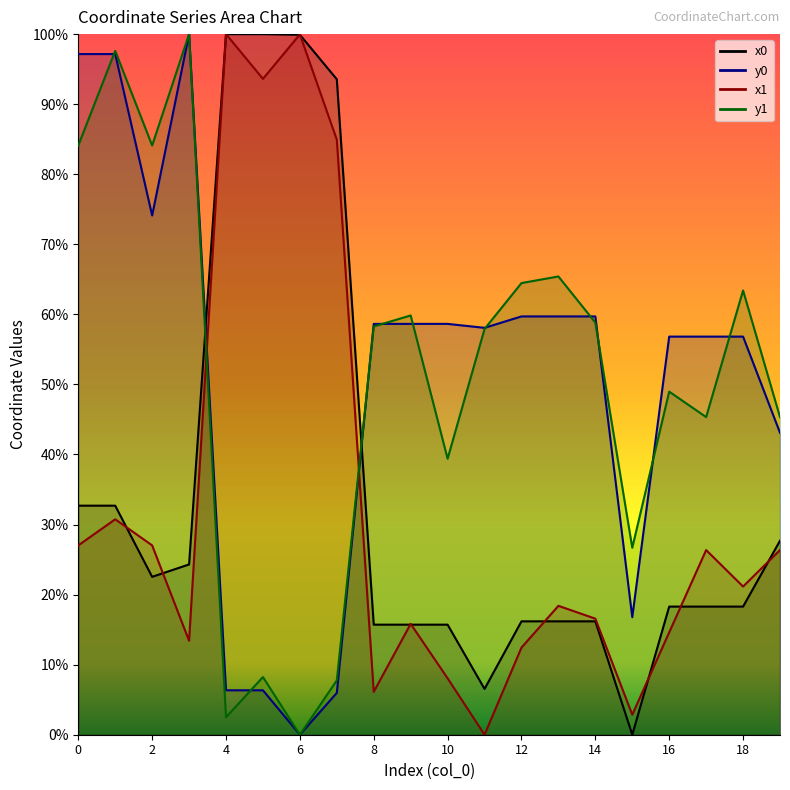

Which category has the lowest value in the y1 series?

6